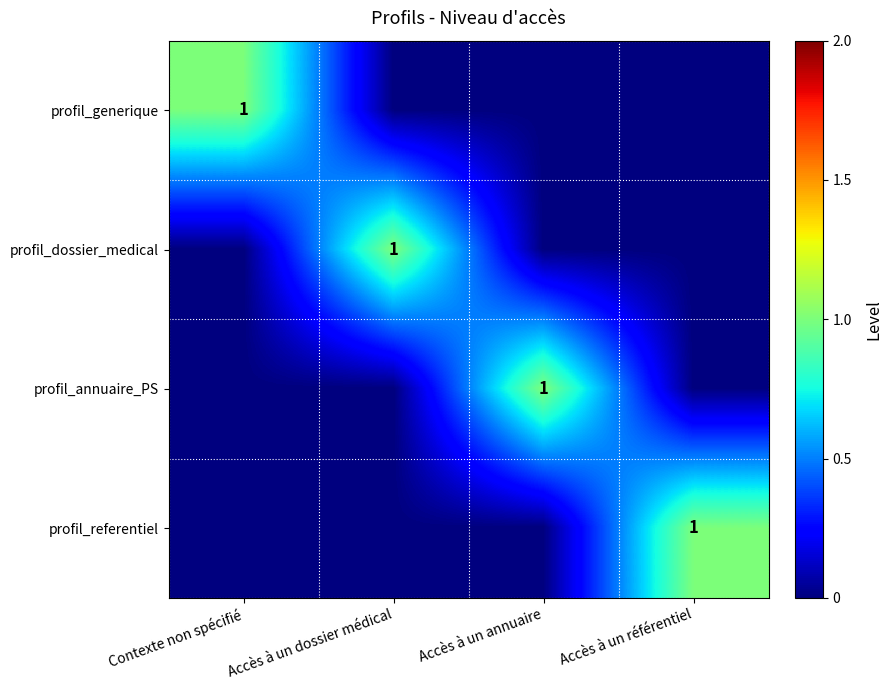

Is it true that profil_dossier_medical equals 1 at Accès à un dossier médical?

True